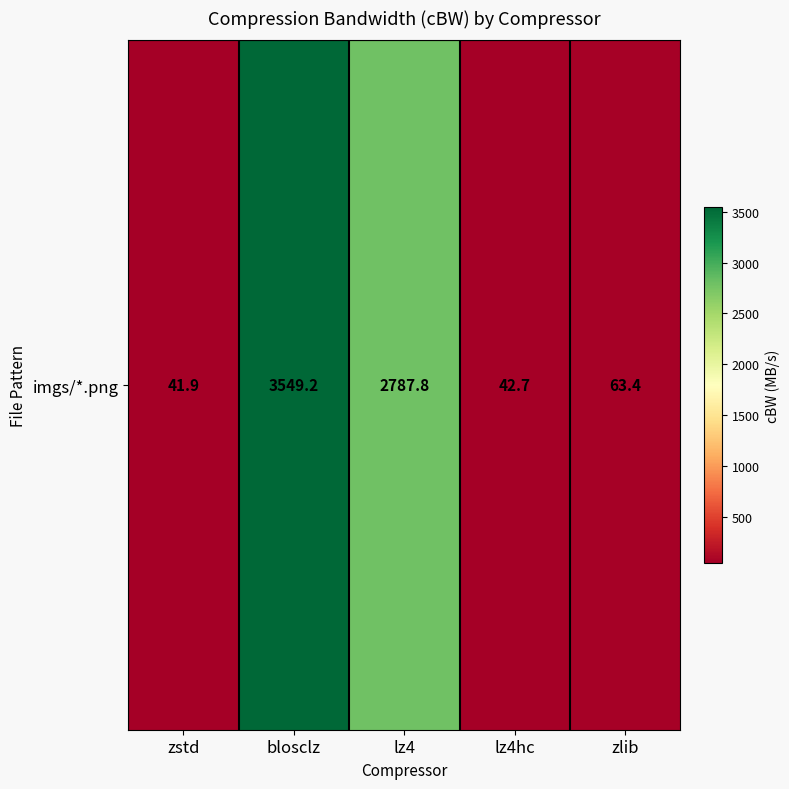

How many values are below 63?

2